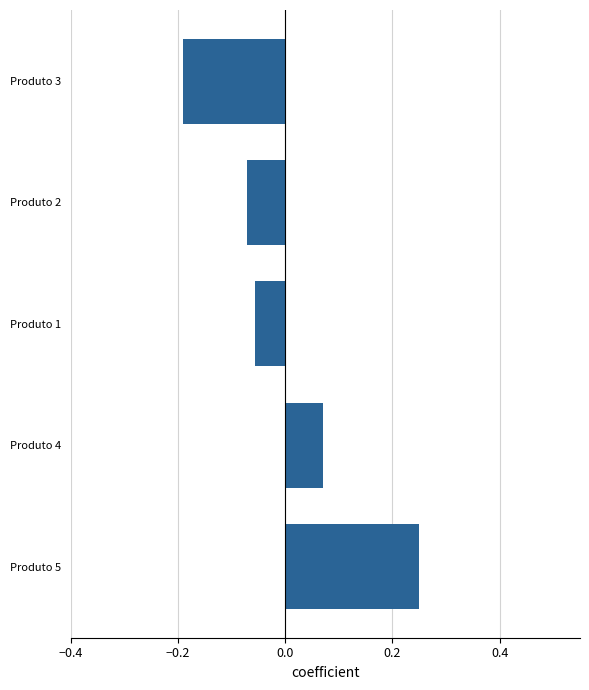

The value at Produto 3 is -0.2. True or false?

True